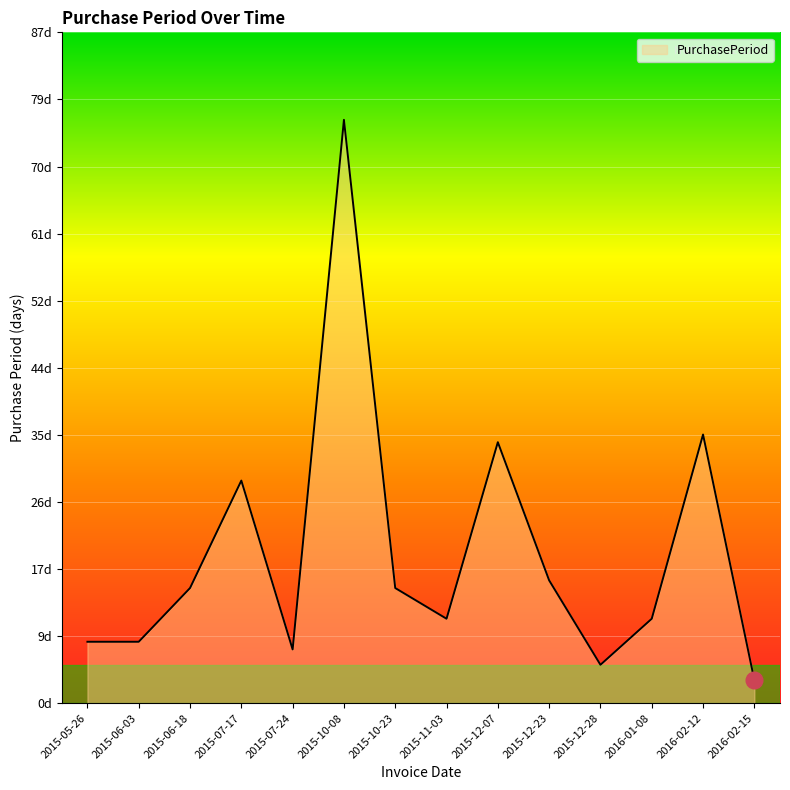

Is it true that the value at 2015-11-03 is 17?

False